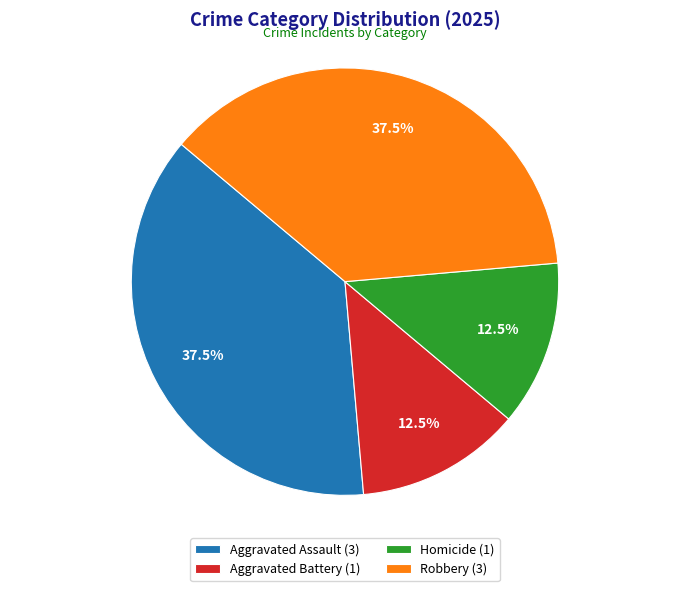

True or false: Aggravated Battery accounts for 2% of the total.

False